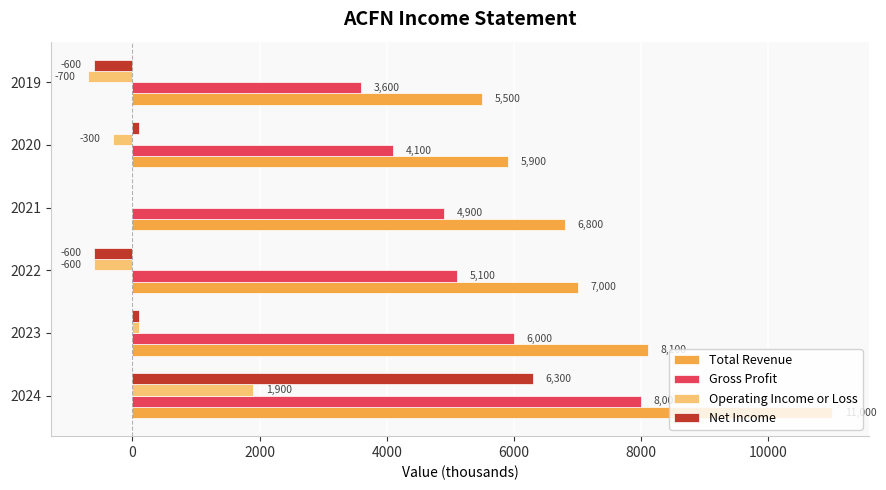

What is the sum of all Net Income values?

5300